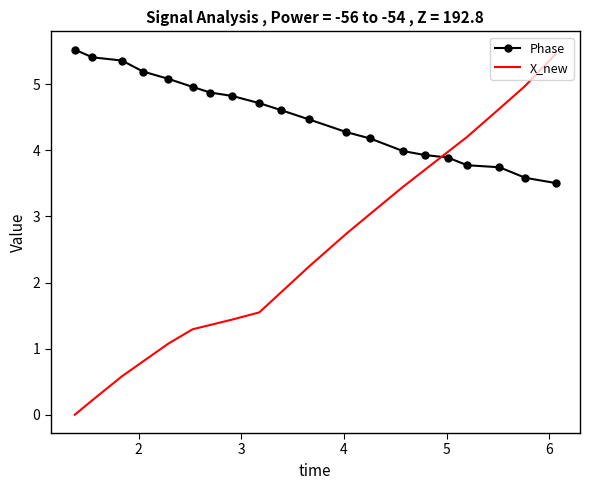

Which series has the widest spread of values?

X_new